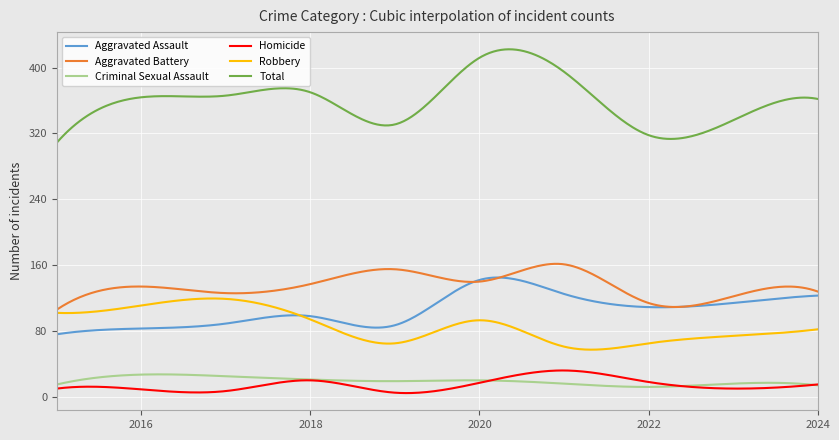

How many lines are shown in the chart?

6